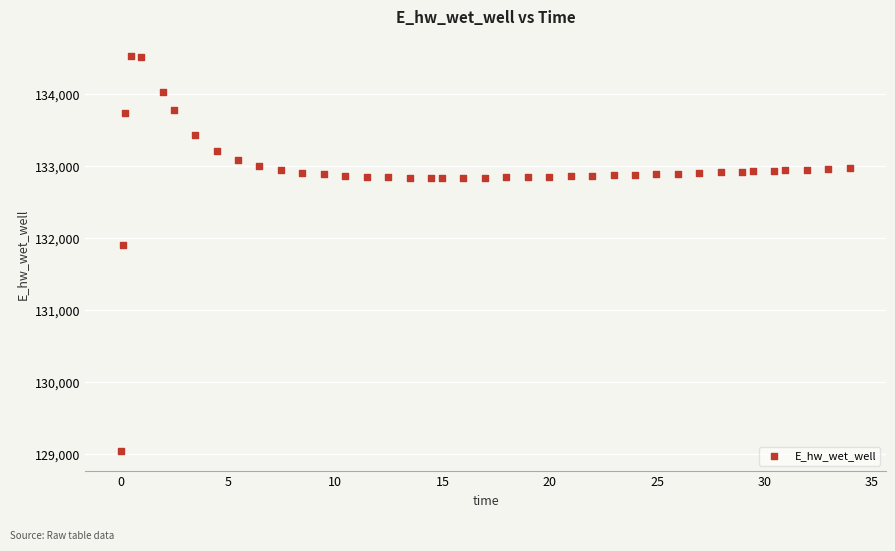

What is the range of Y values (max minus min)?

5497.7